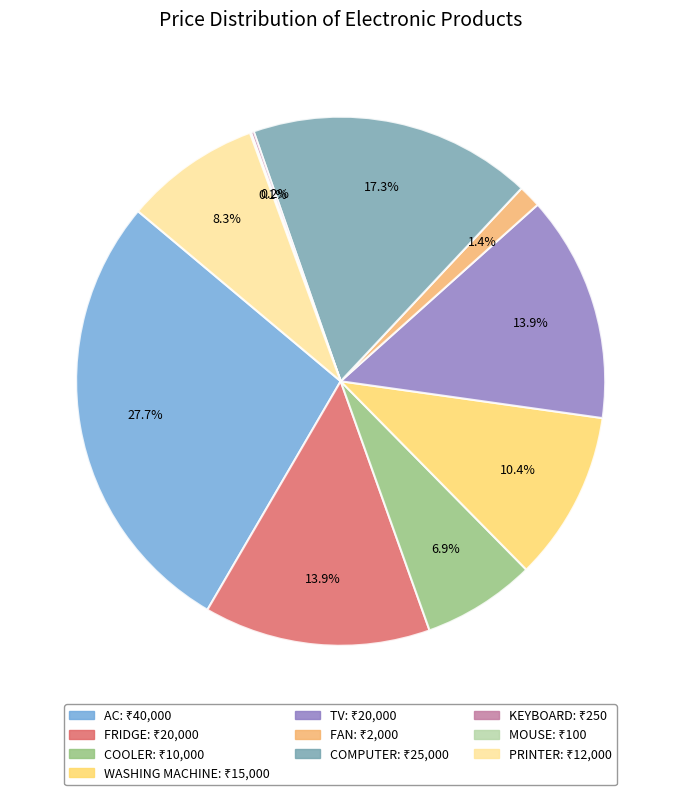

Which slice is the largest?

AC